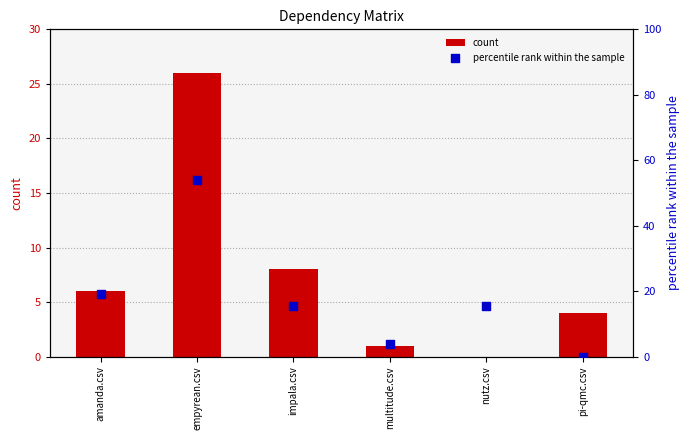

Which series reaches the maximum Y coordinate?

percentile rank within the sample